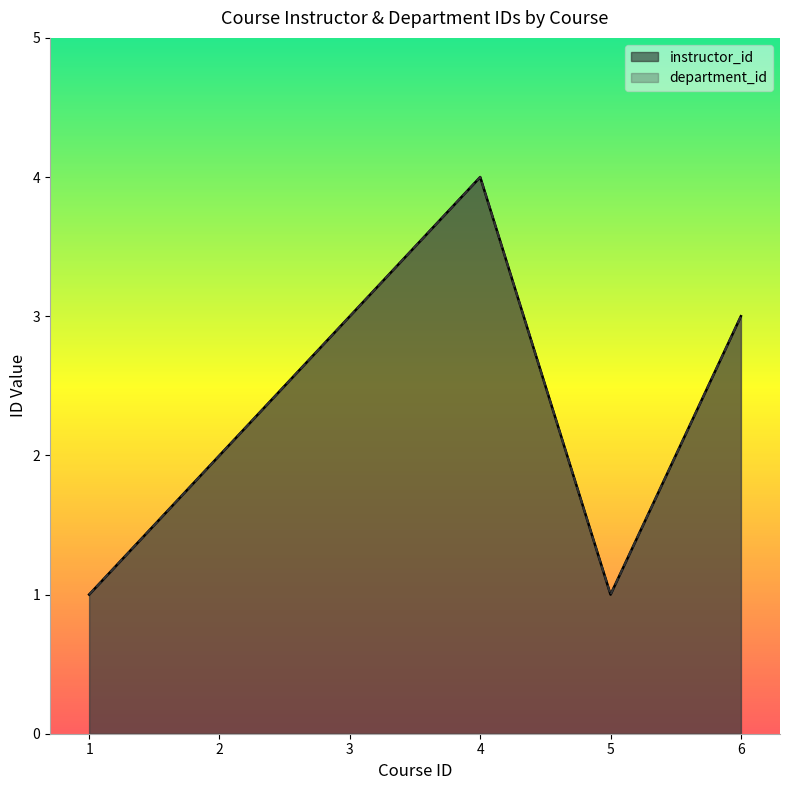

True or false: instructor_id has a value of 7 at 4.

False